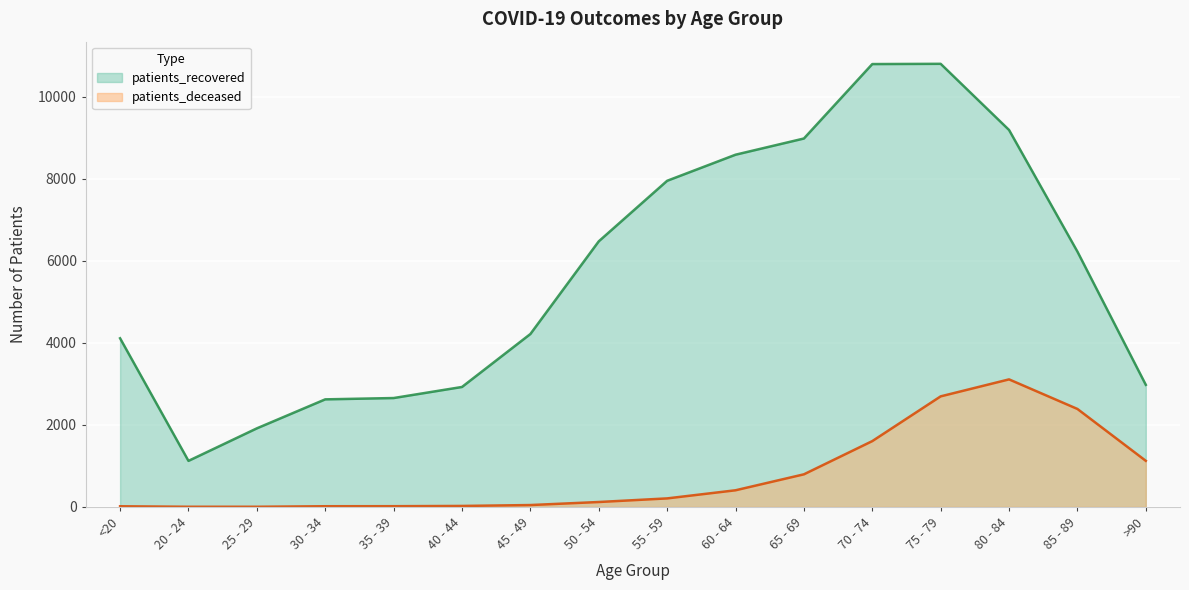

Count the number of categories in the chart.

16